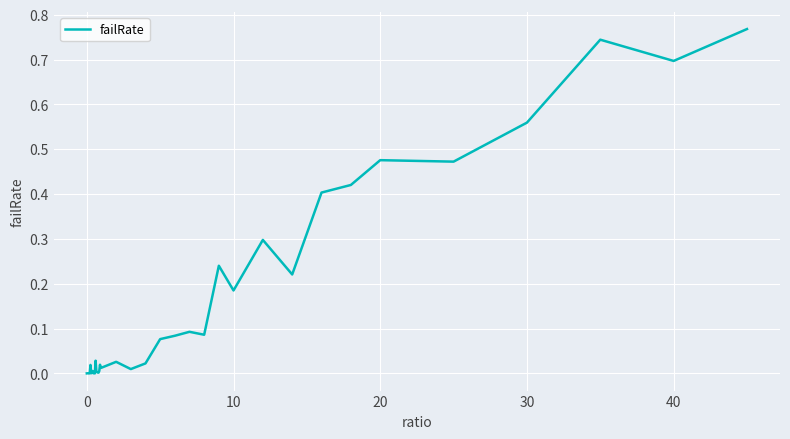

The value at 30 is 1.0. True or false?

False